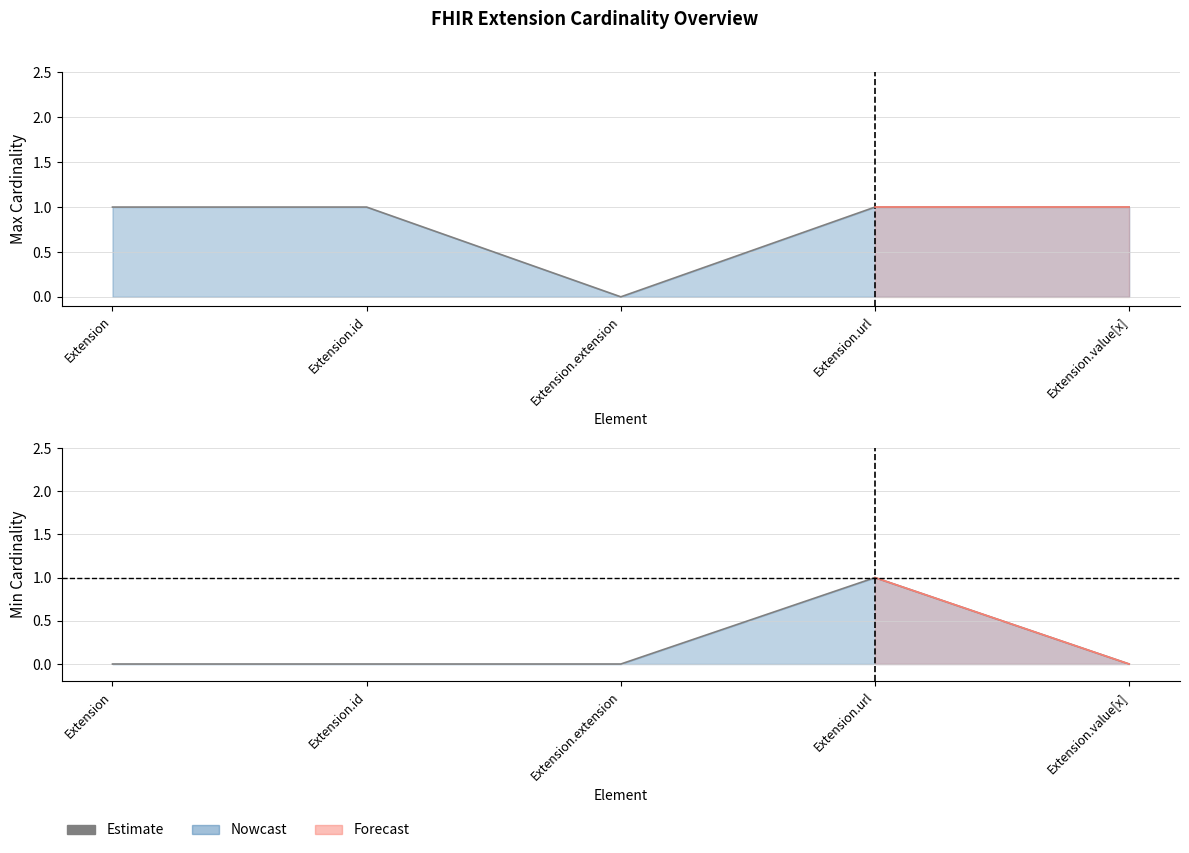

True or false: lower and upper intersect in this chart.

False